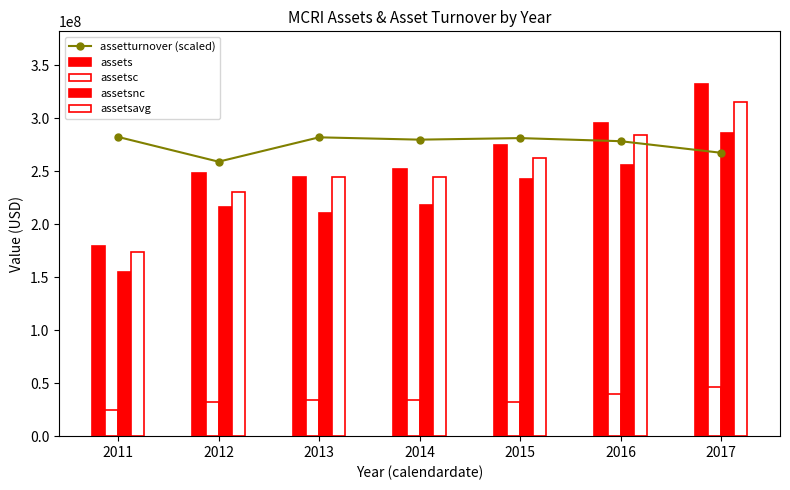

How many distinct data groups are displayed?

5